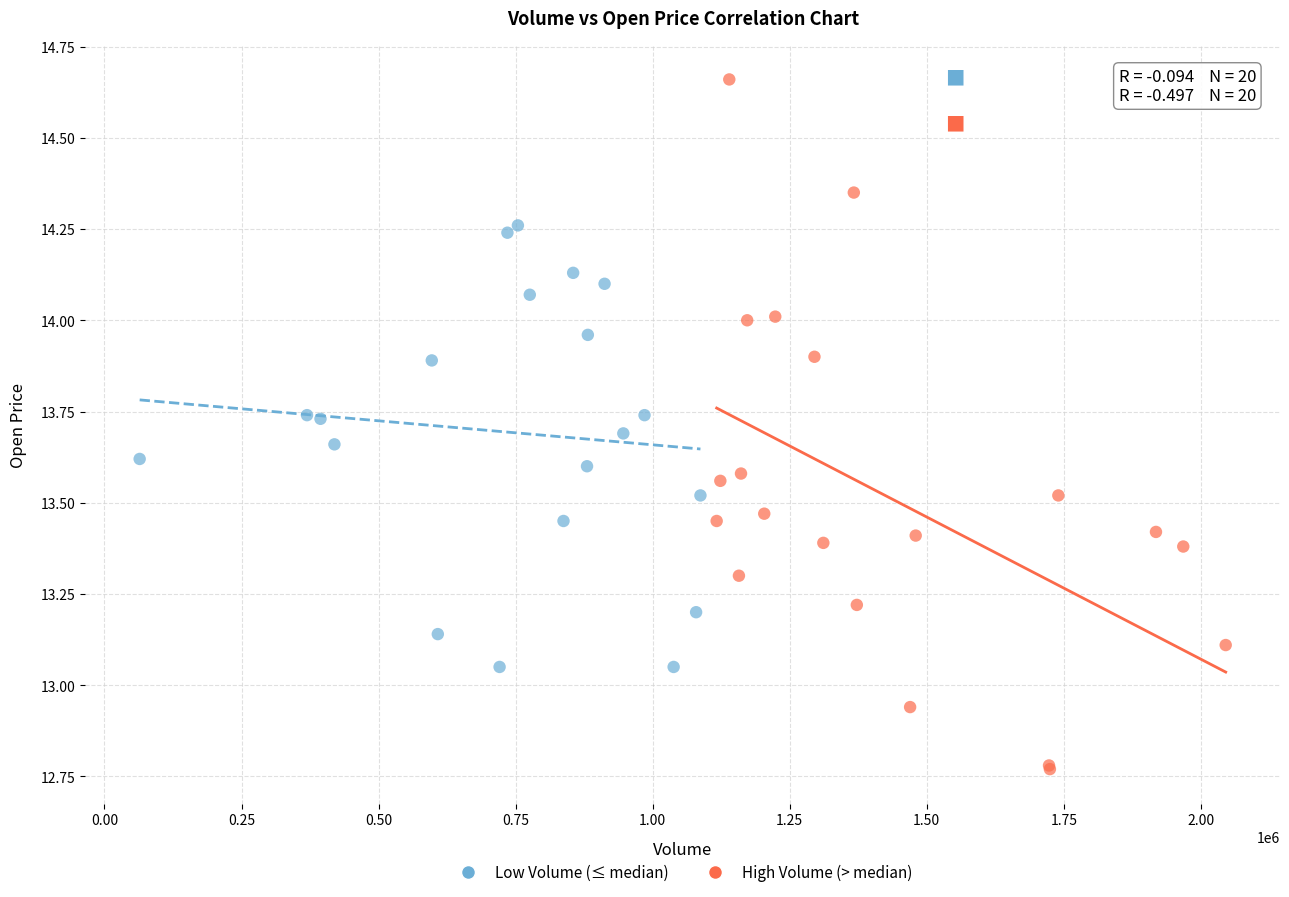

Which series has the largest Y range (max minus min)?

High Volume (> median)